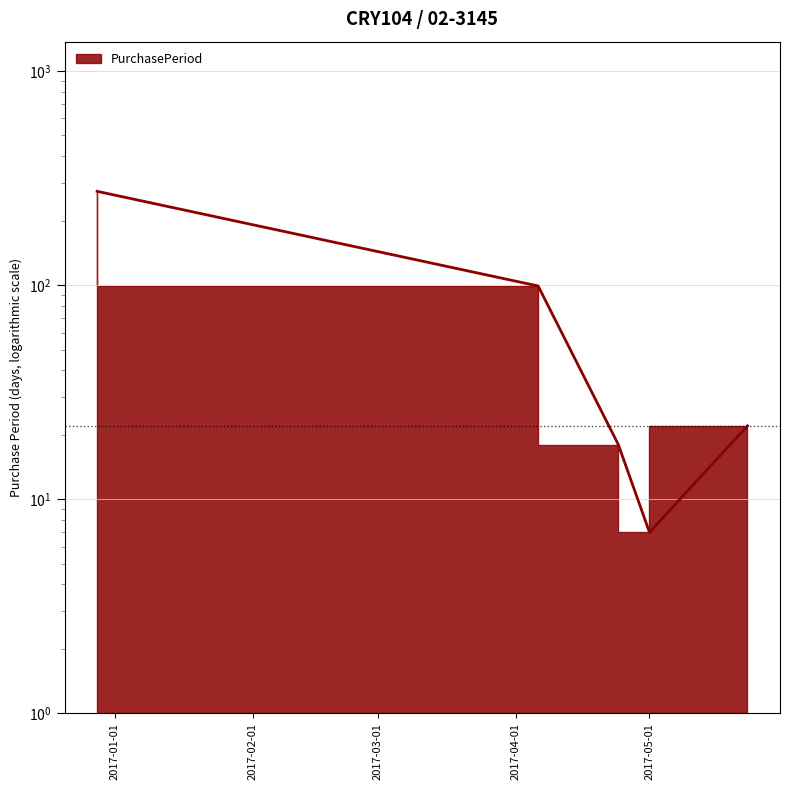

The value at 2017-05-23 is 22. True or false?

True